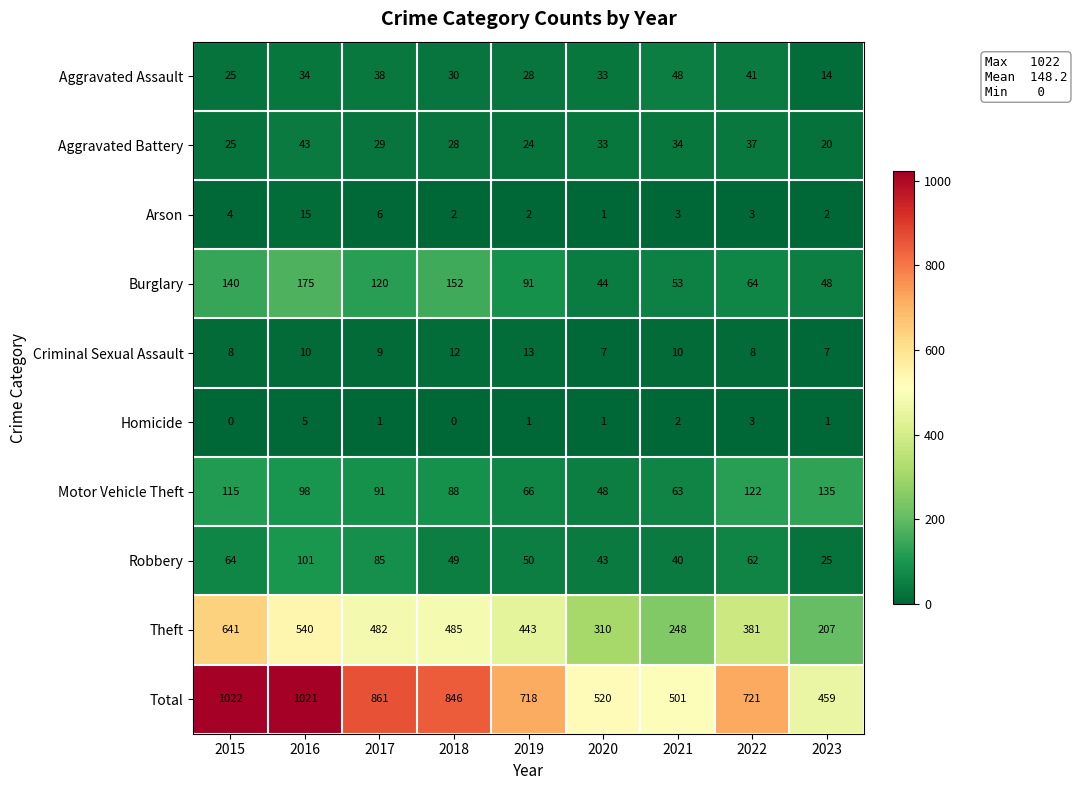

What is the sum of all Homicide values?

14